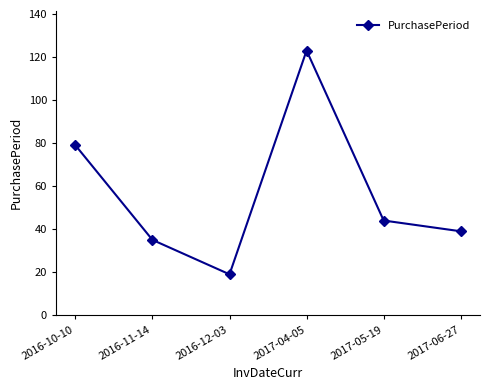

Read the value at 2016-12-03.

19